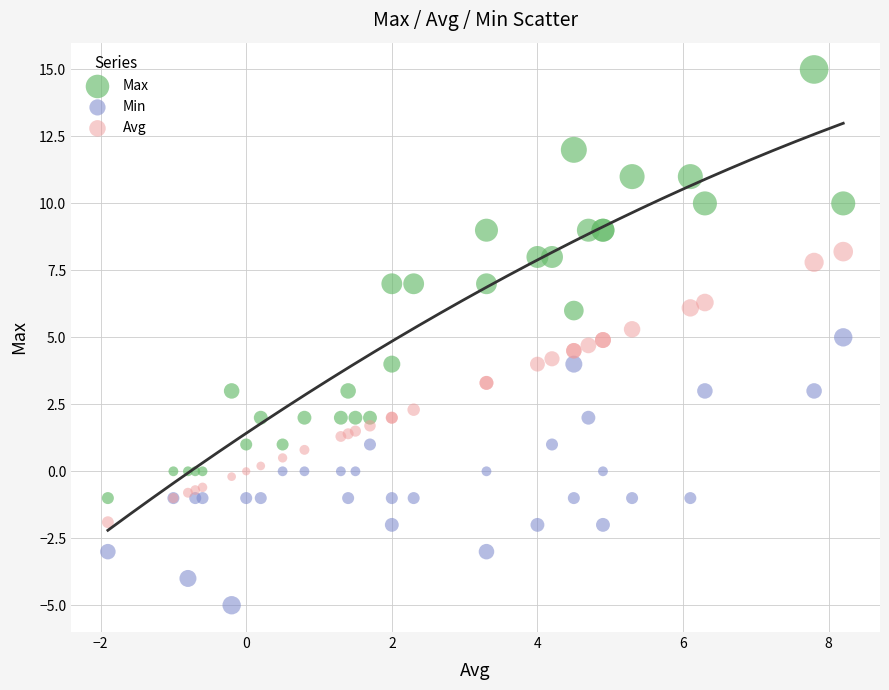

Which series contains the highest Y value?

Max